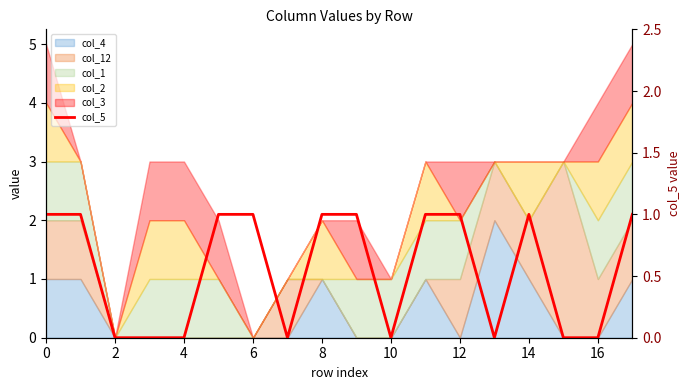

How many points are higher than both their immediate neighbors (excluding endpoints)?

1